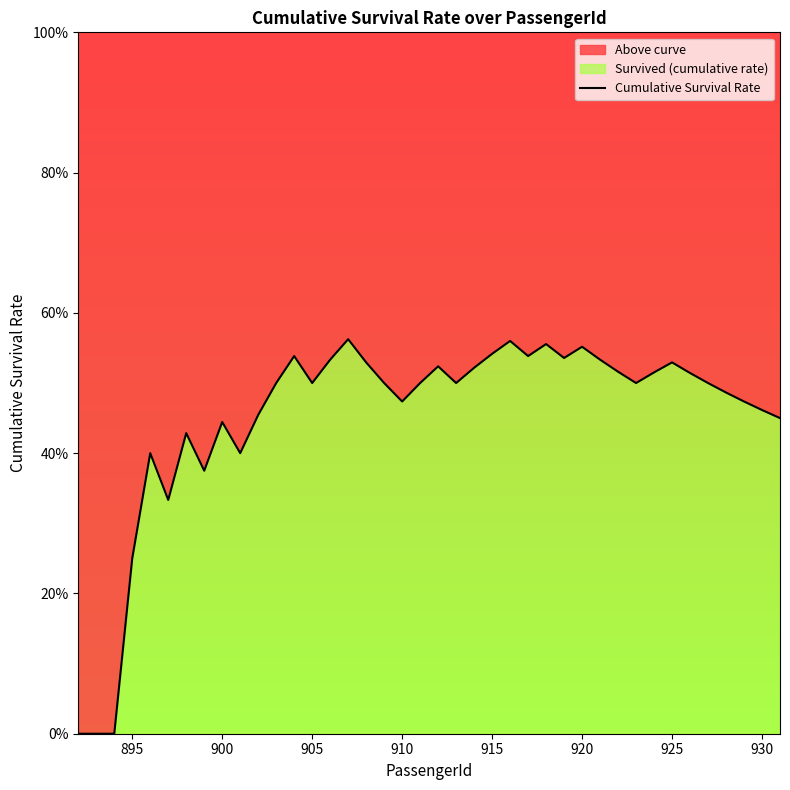

The value at 935 is 0.2. True or false?

False